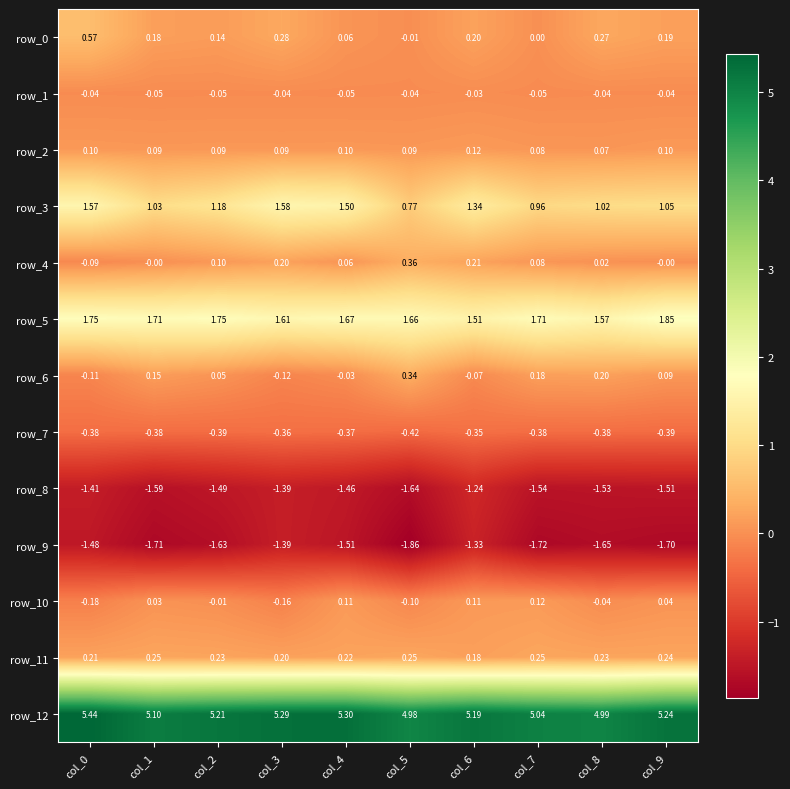

Which series has the widest spread of values?

row_3